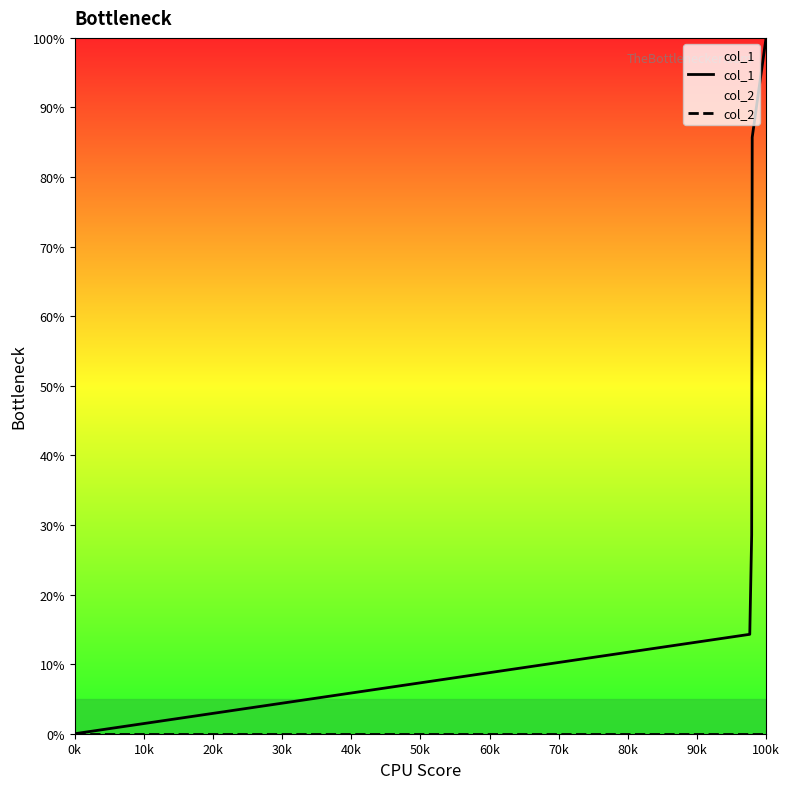

True or false: col_2 has more than 2 interior local peaks.

False